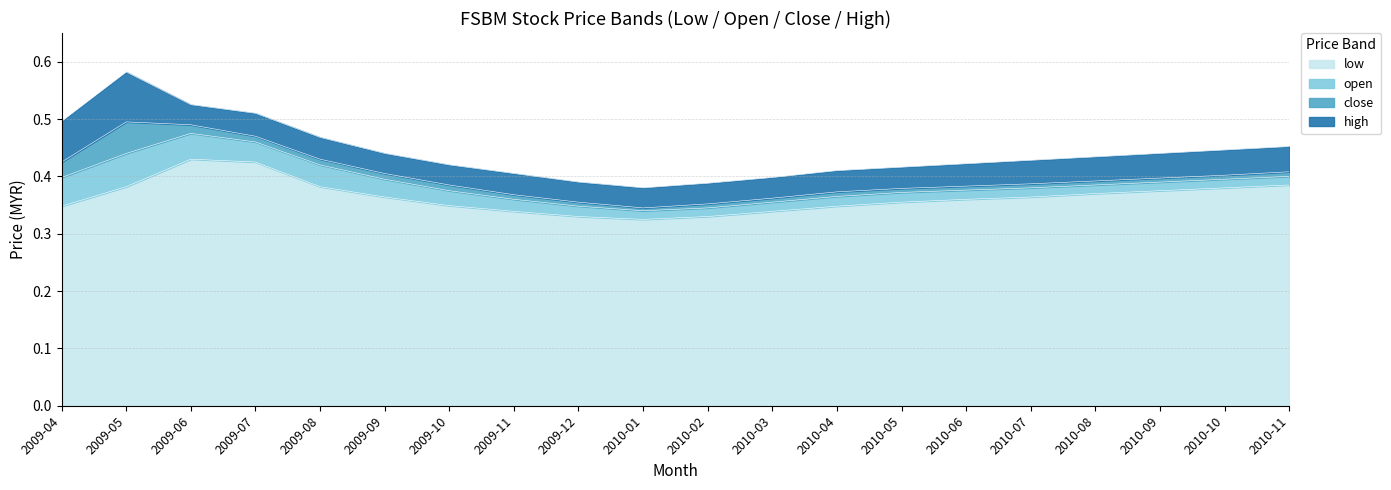

What is the minimum value for low?

0.3